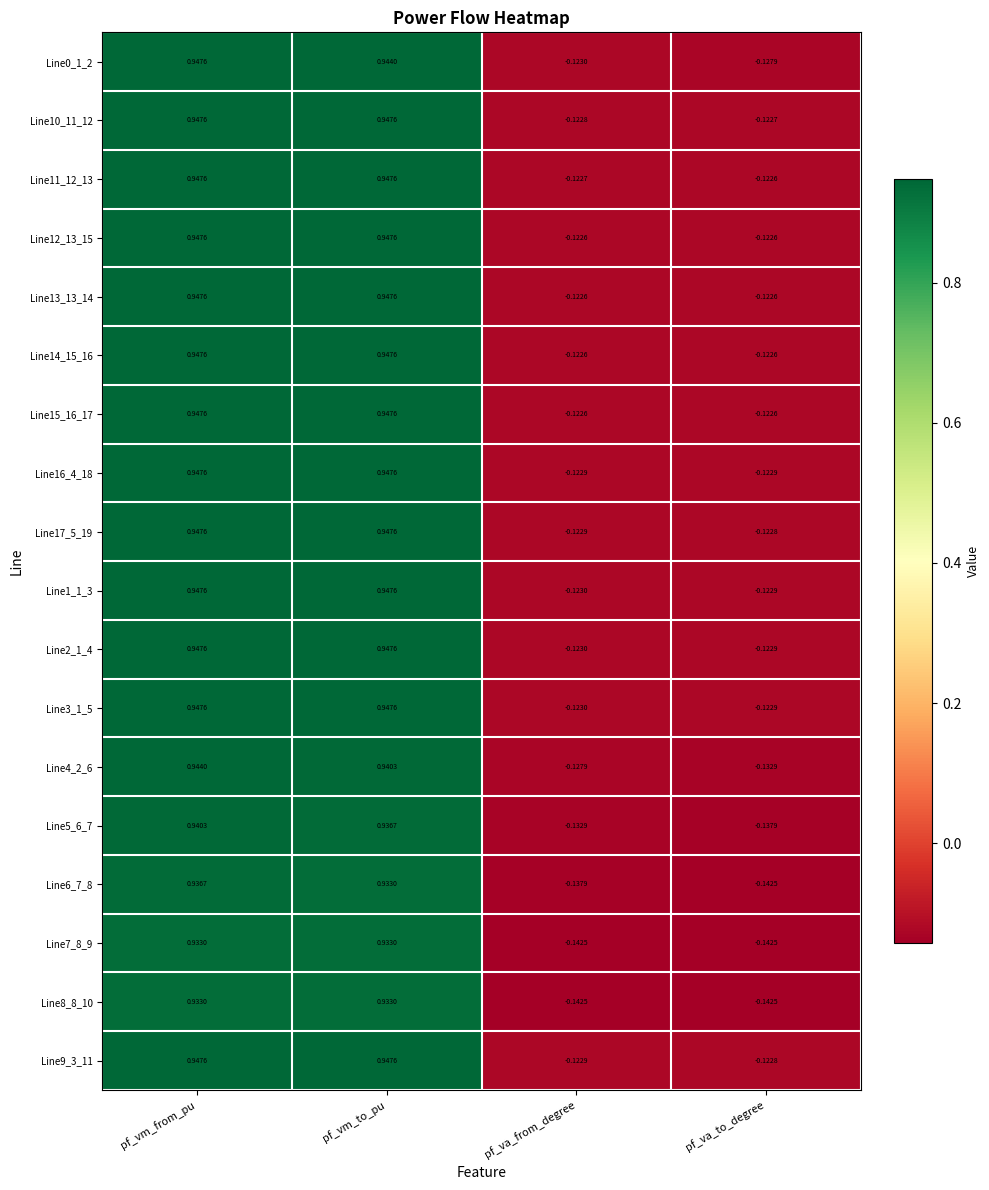

Where does the Line1_1_3 series first go above 0?

pf_vm_from_pu